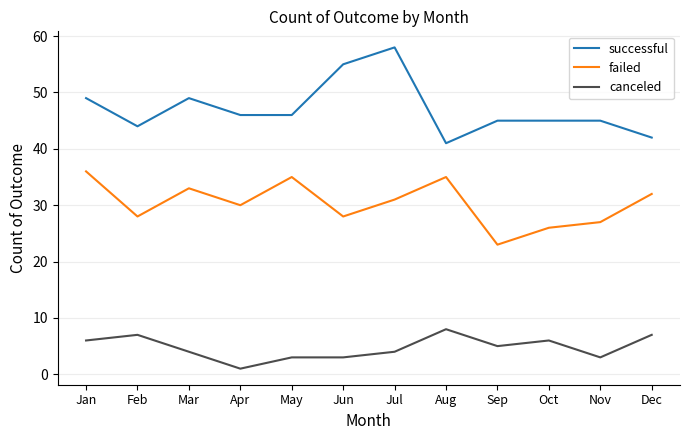

What is the average value of the canceled series?

5